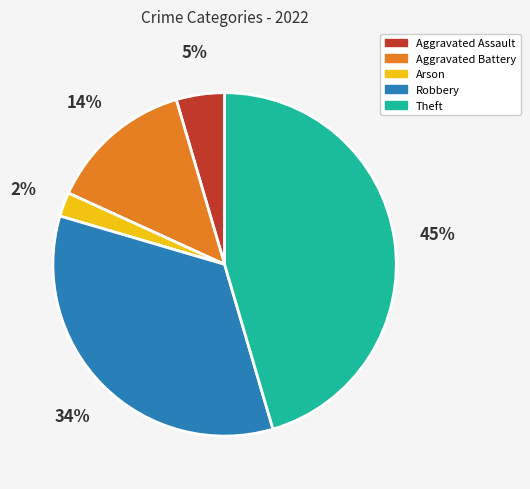

How many slices are in this pie chart?

5